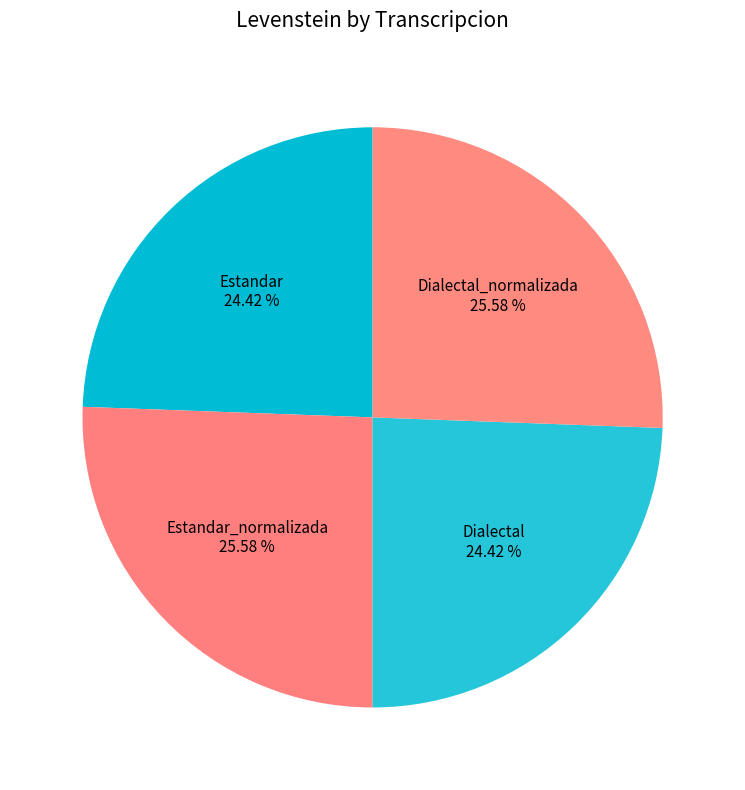

Between Estandar_normalizada and Estandar, which is larger?

Estandar_normalizada